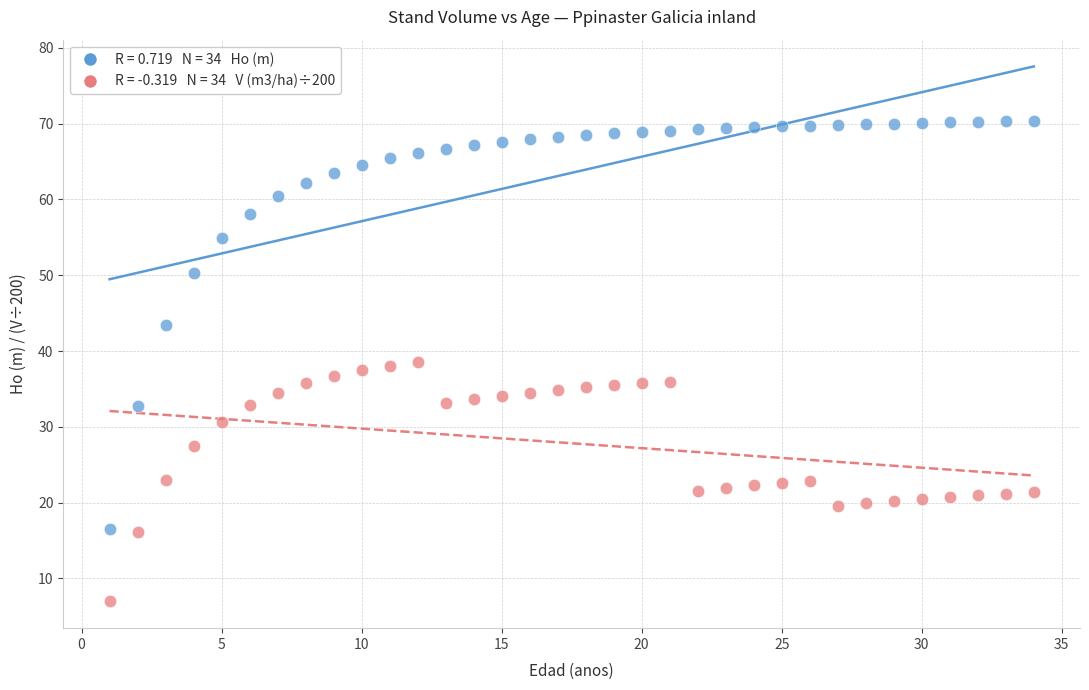

Across all data points, what is the range of Y values (max minus min)?

63.4